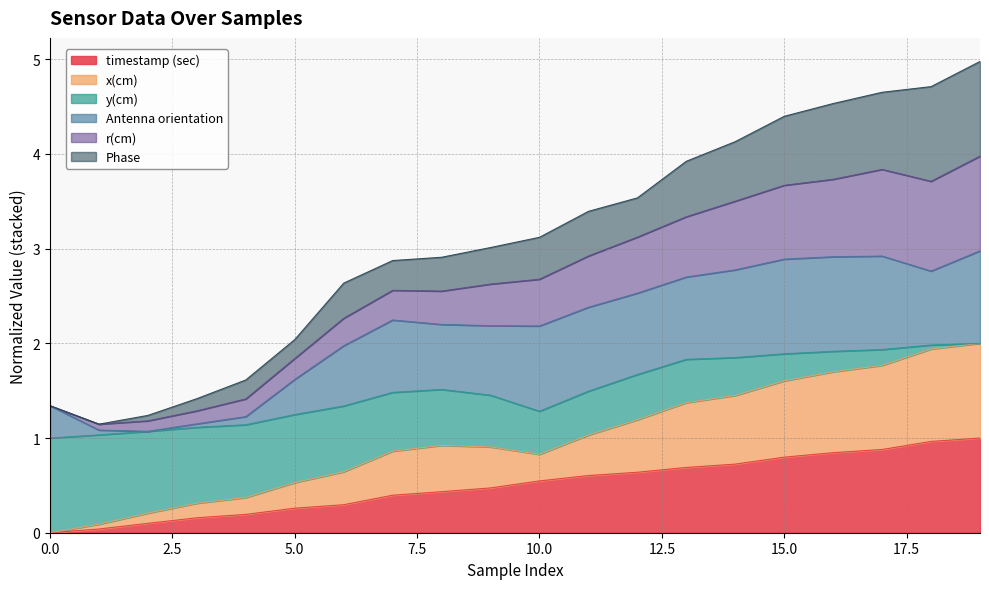

True or false: timestamp (sec) and x(cm) intersect in this chart.

False